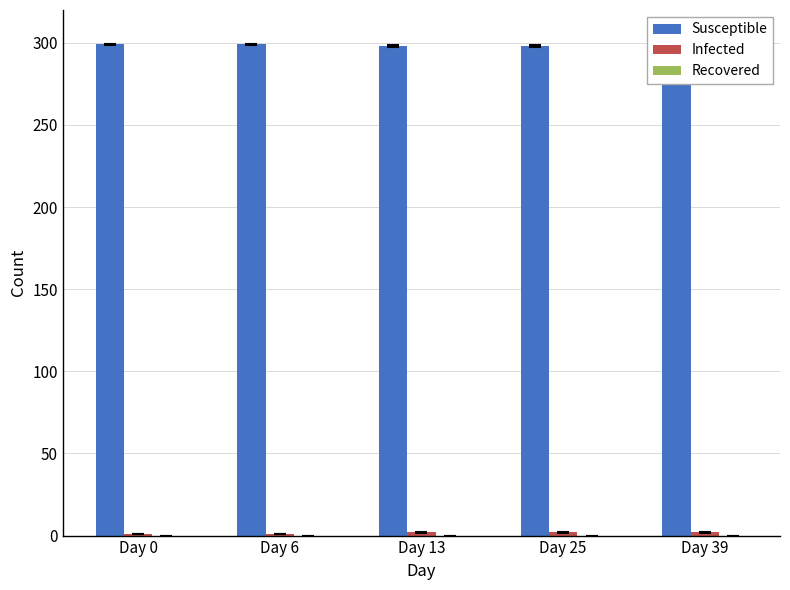

Is the value of Infected at Day 25 greater than the value of Susceptible at Day 39?

No